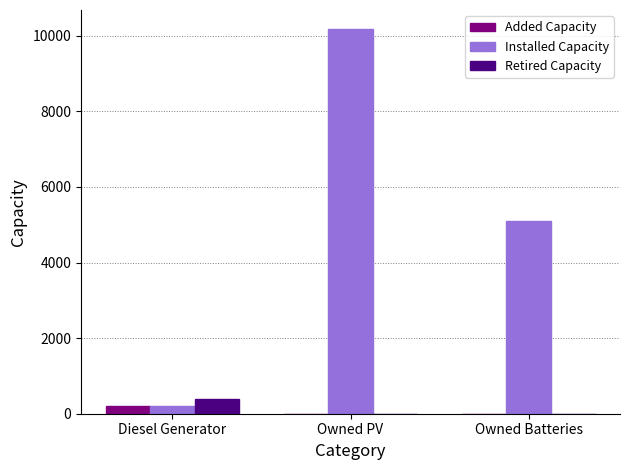

What is the total value across all series at Owned Batteries?

5100